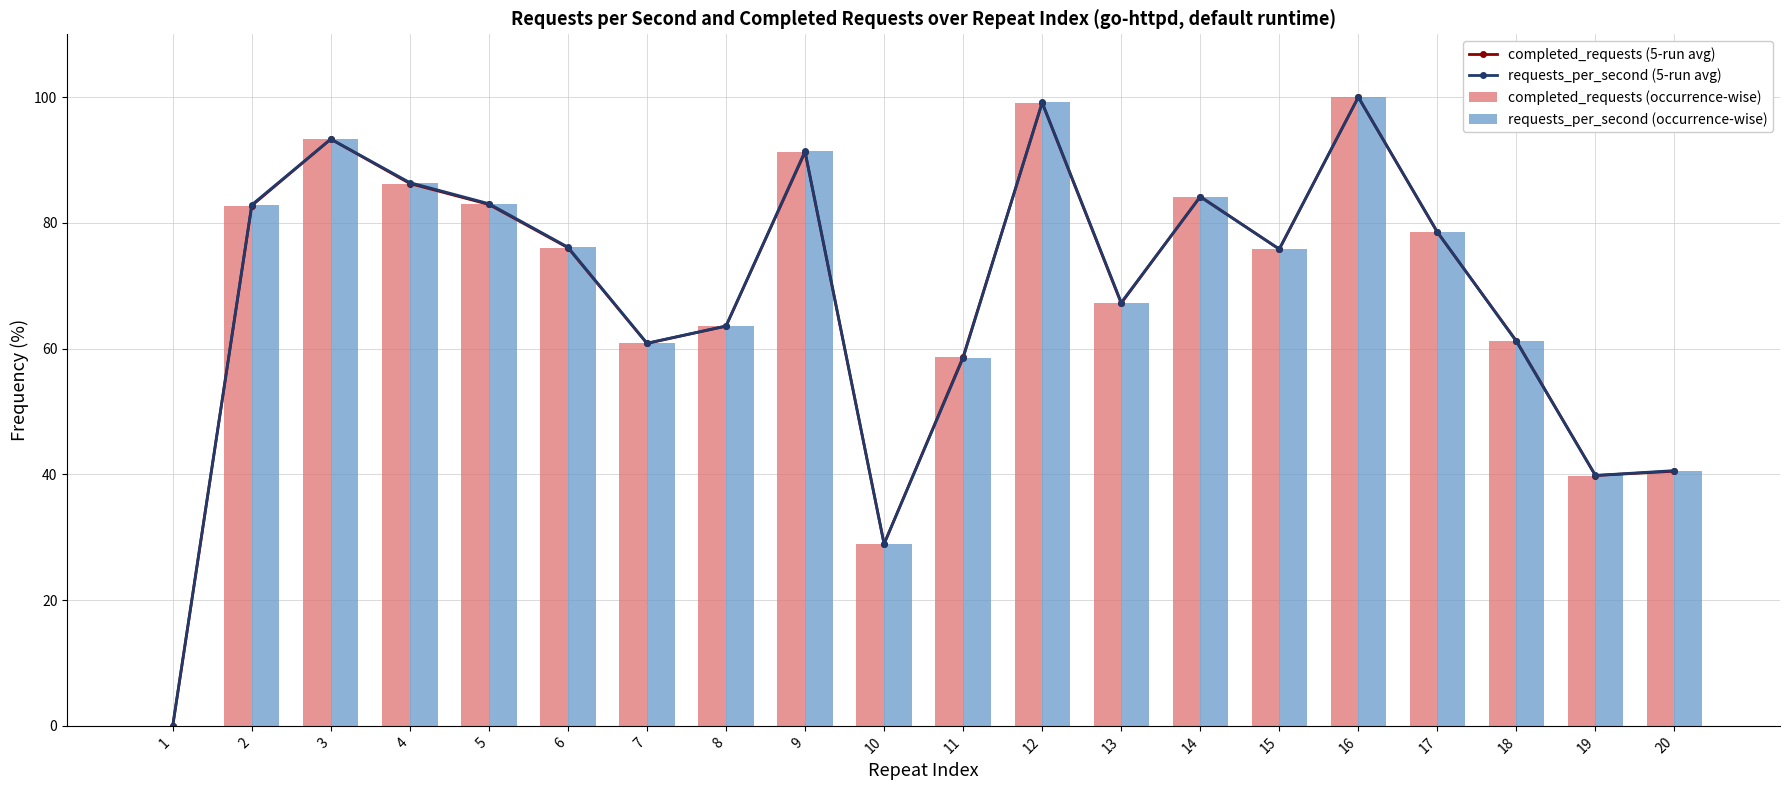

Rank the categories by requests_per_second (occurrence-wise) value from highest to lowest.

16, 12, 3, 9, 4, 14, 5, 2, 17, 6, 15, 13, 8, 18, 7, 11, 20, 19, 10, 1